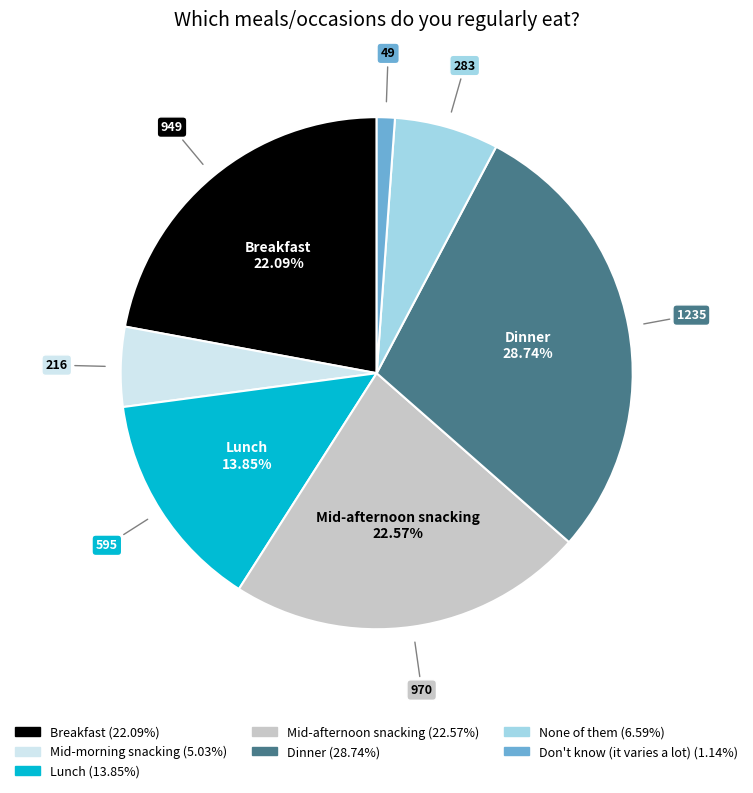

Which category has the biggest portion of the pie?

Dinner